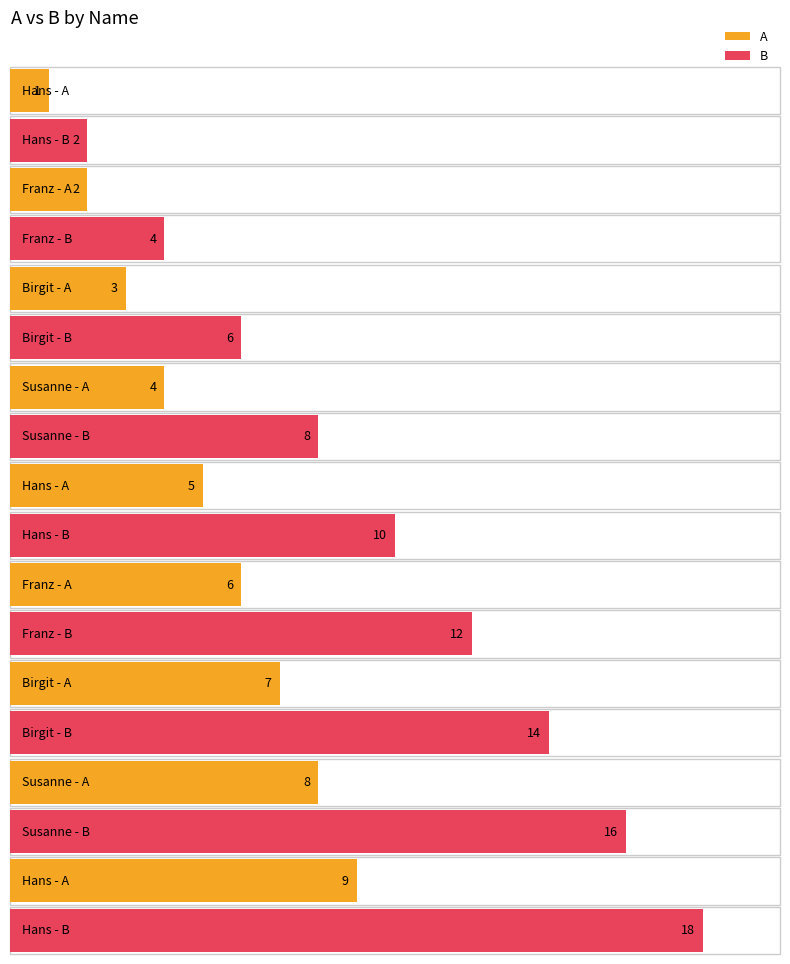

Rank the categories by B value from lowest to highest.

Hans, Franz, Birgit, Susanne, Hans, Franz, Birgit, Susanne, Hans